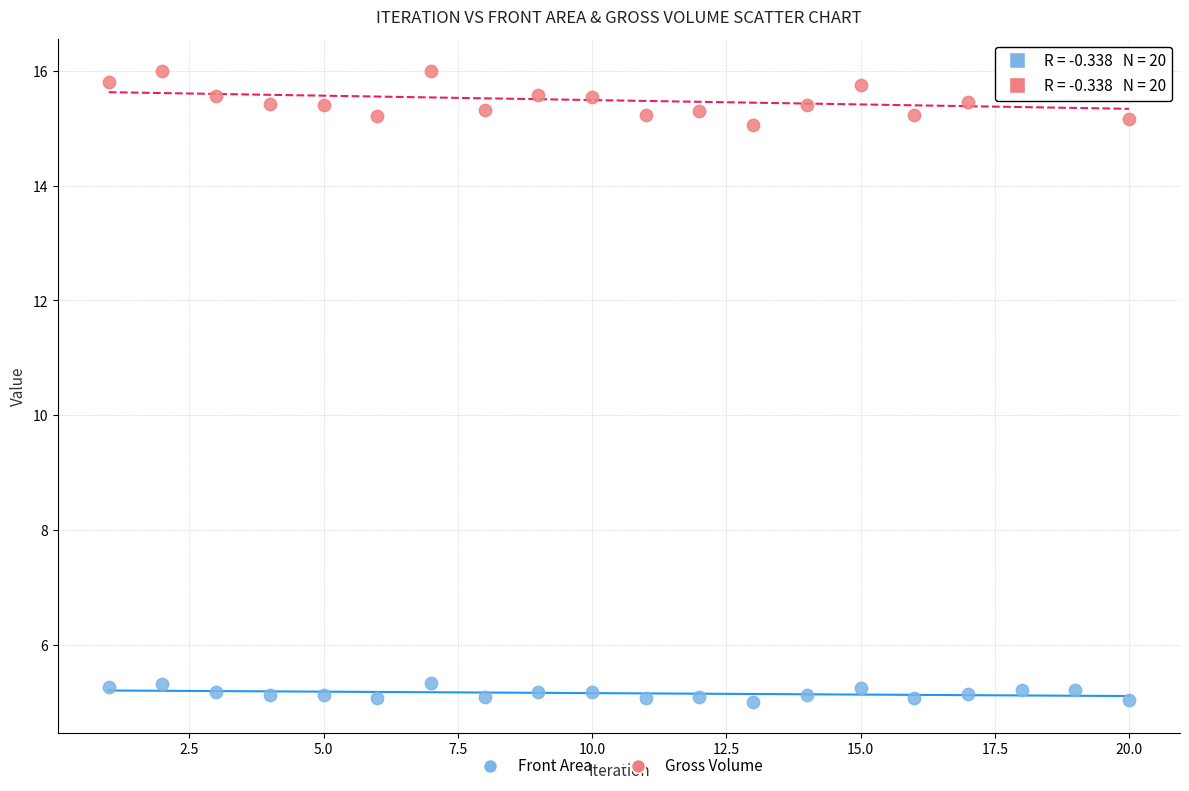

Which series contains the highest Y value?

Gross Volume